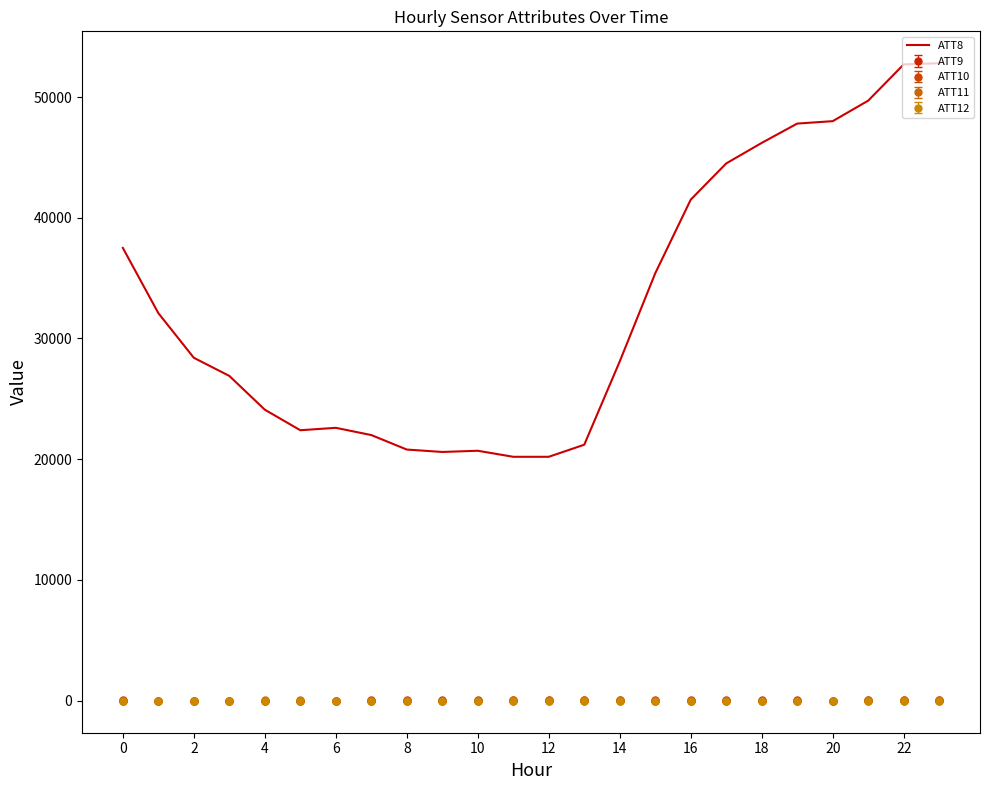

True or false: ATT8 and ATT10 cross at least once.

False